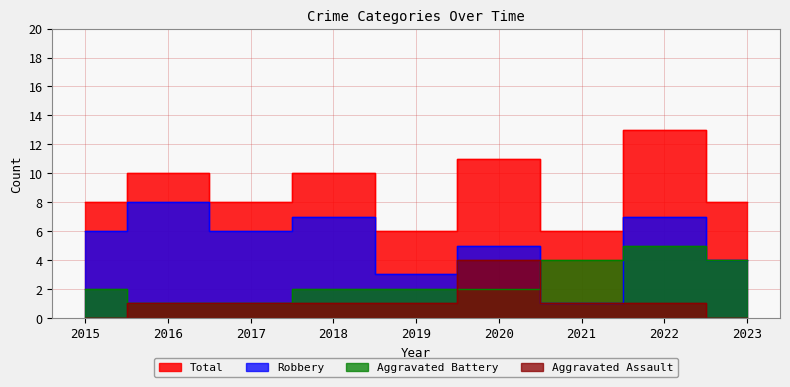

Reading left to right, list all the values displayed in this chart.

Aggravated Assault: 2015=0	2016=1	2017=1	2018=1	2019=1	2020=4	2021=1	2022=1	2023=0
Aggravated Battery: 2015=2	2016=1	2017=1	2018=2	2019=2	2020=2	2021=4	2022=5	2023=4
Robbery: 2015=6	2016=8	2017=6	2018=7	2019=3	2020=5	2021=1	2022=7	2023=4
Total: 2015=8	2016=10	2017=8	2018=10	2019=6	2020=11	2021=6	2022=13	2023=8